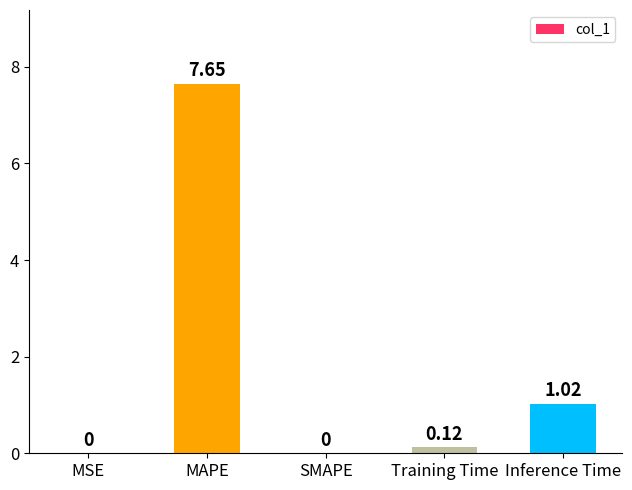

Which category has the highest value across all series?

MAPE